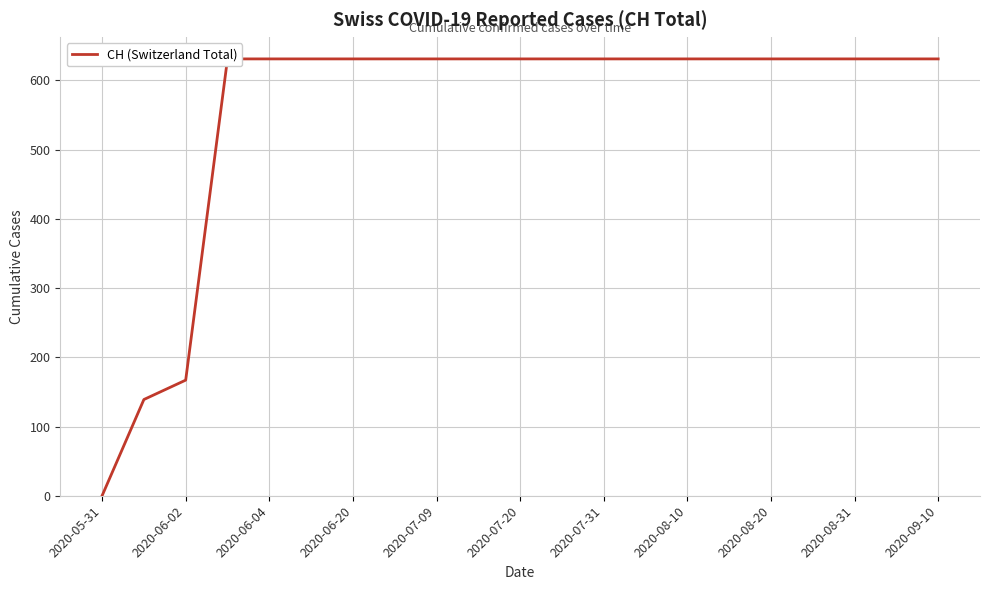

Which category has the lowest value across all series?

2020-05-31